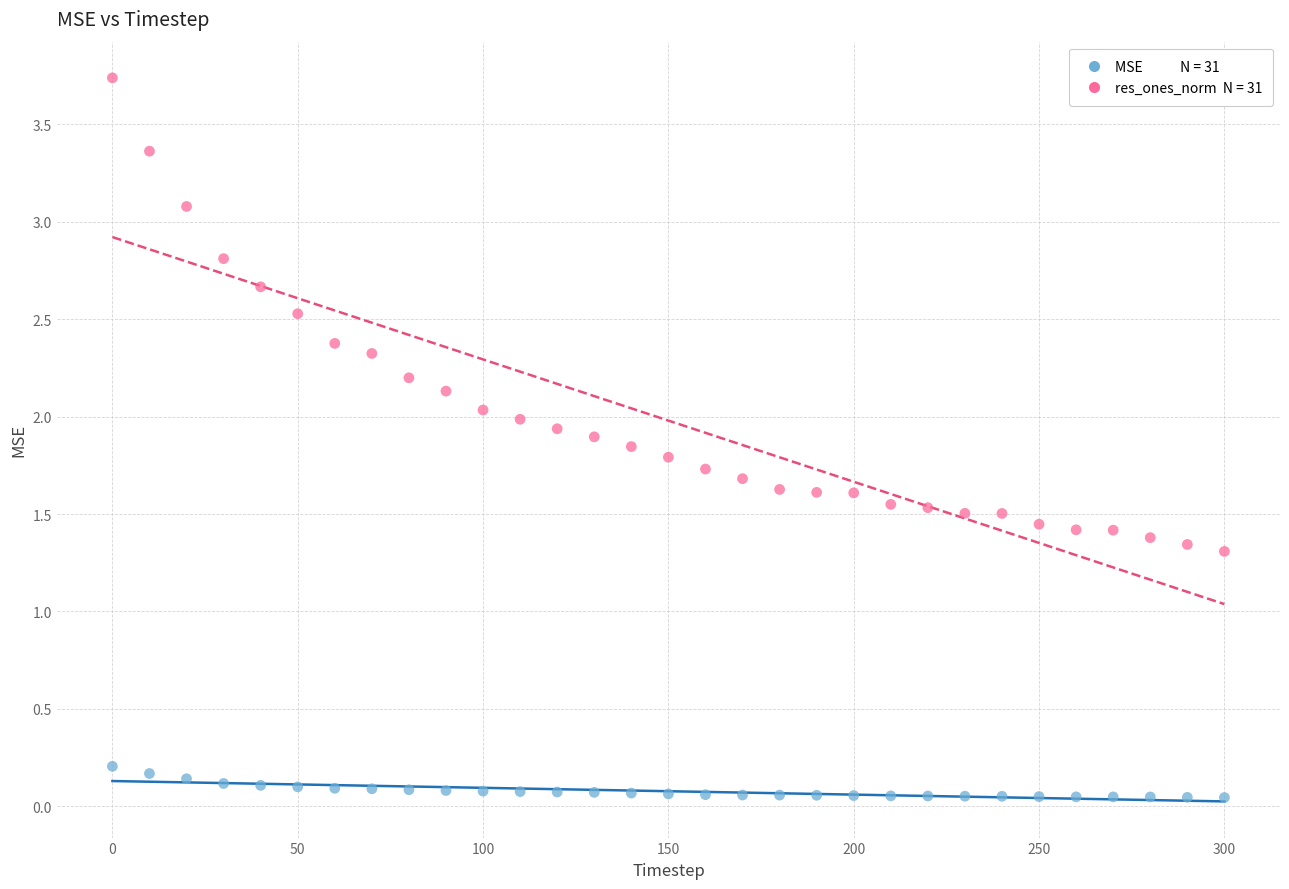

Across all data points, what is the range of Y values (max minus min)?

3.7